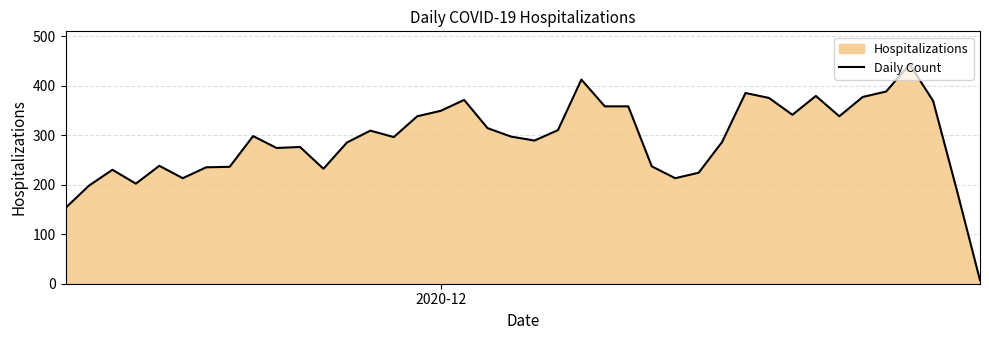

What is the maximum value shown in the chart?

443